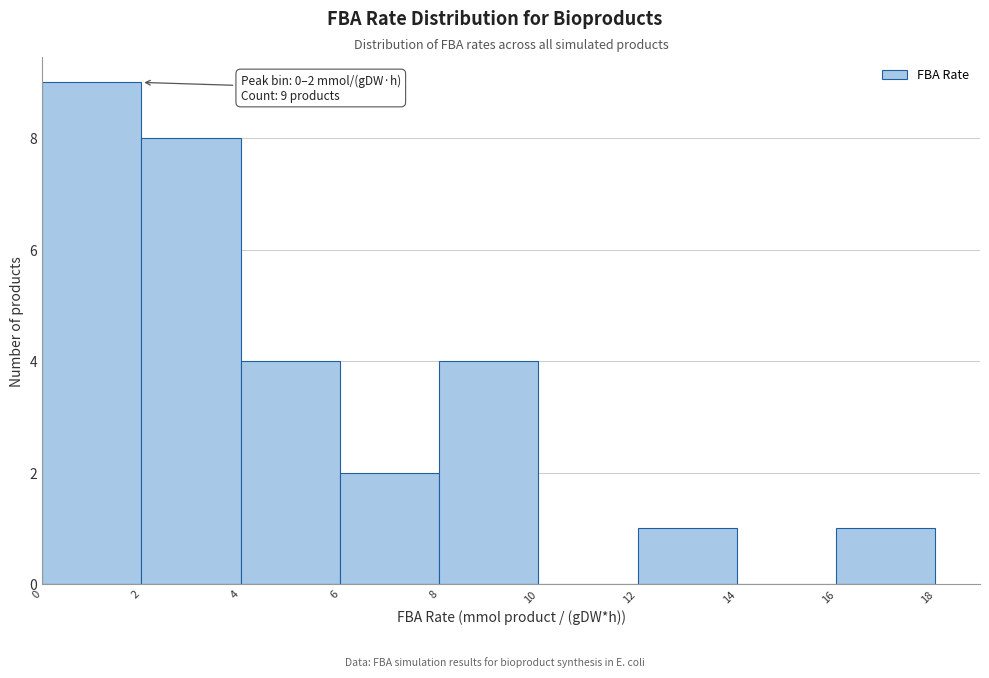

Which range on the x-axis has the tallest bar?

0 to 2